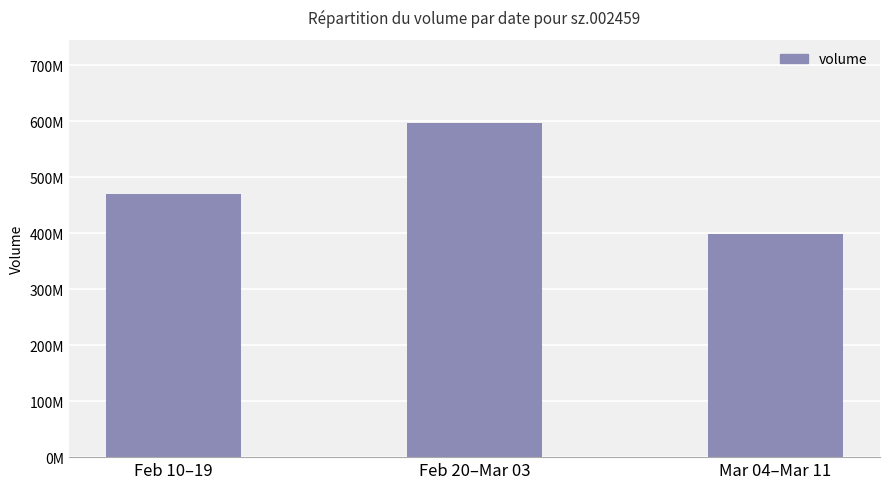

True or false: the data shows 684131176 at Feb 10–19.

False